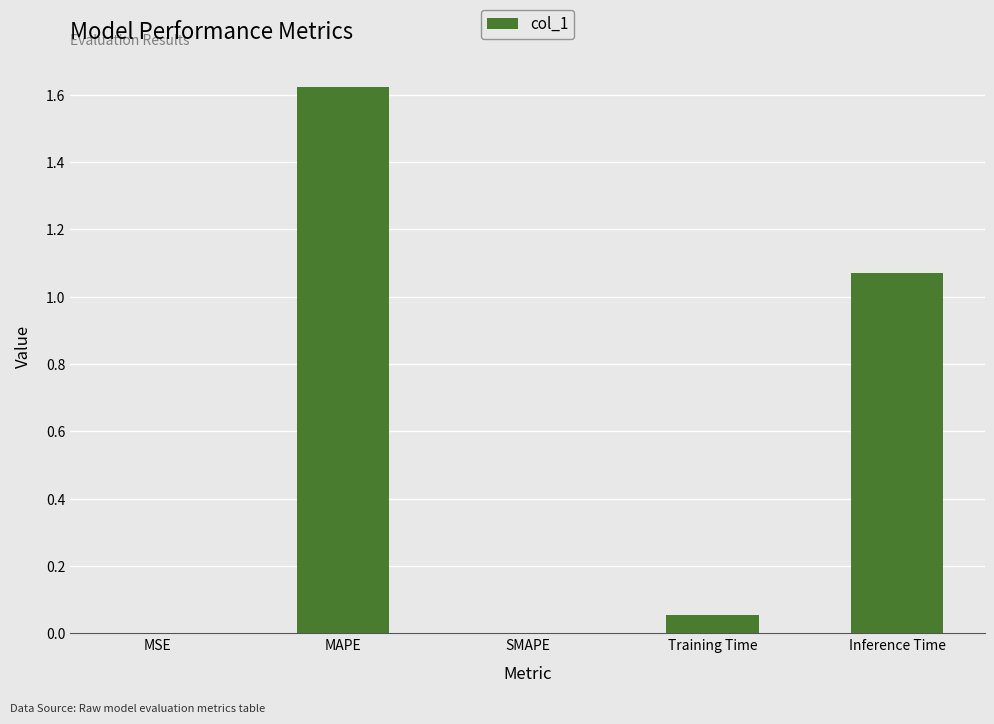

At which category does the chart reach its peak across all series?

MAPE